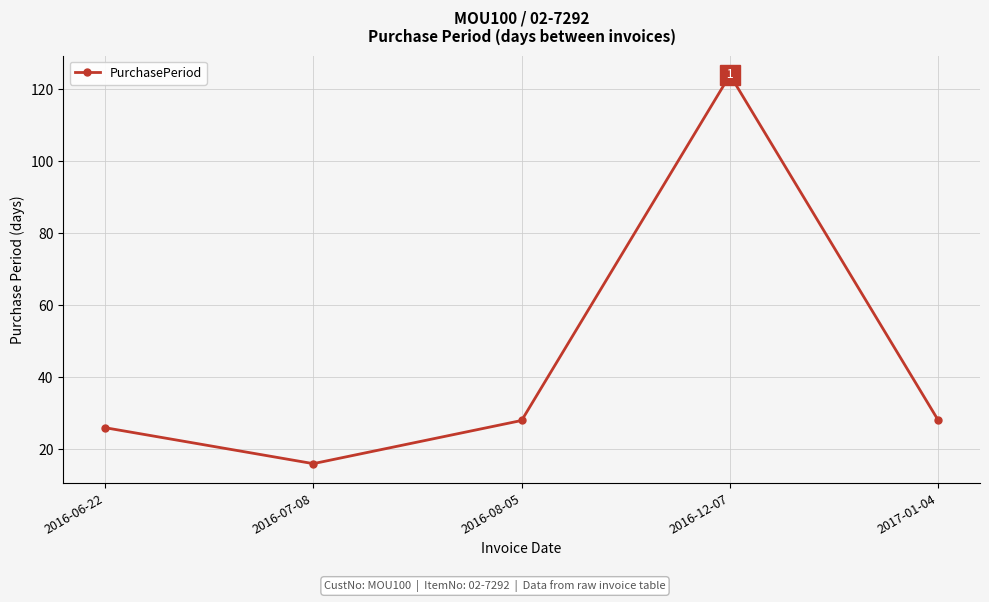

What is the change in value from 2016-07-08 to 2016-08-05?

+12